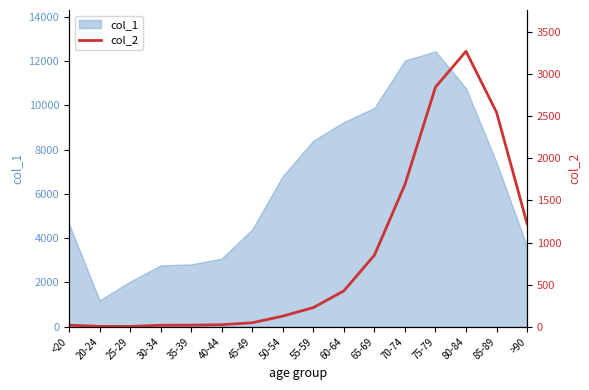

What is the maximum value for col_1?

12434